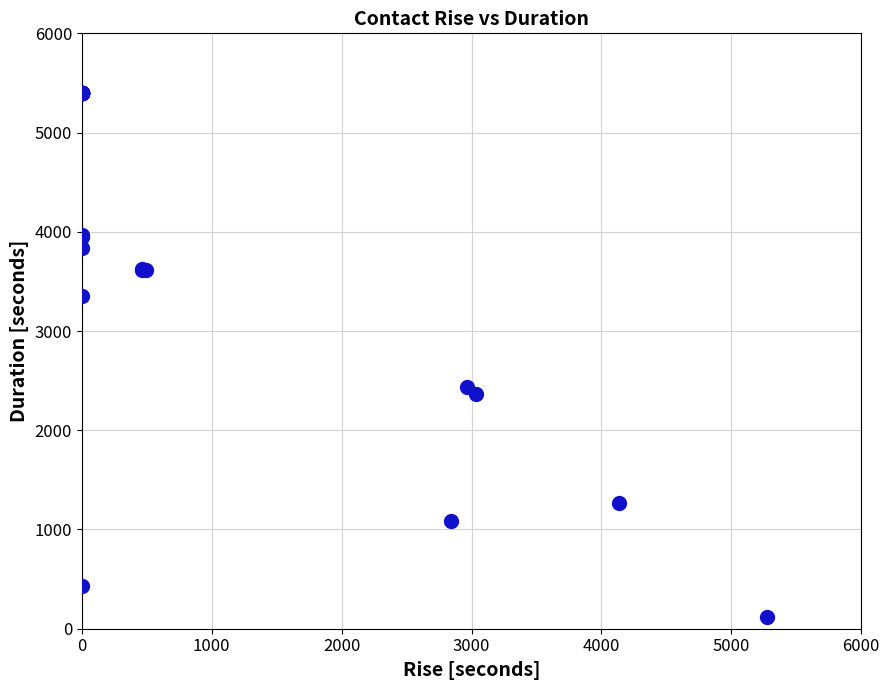

What Y value in the scatter plot is closest to 2761?

2438.6